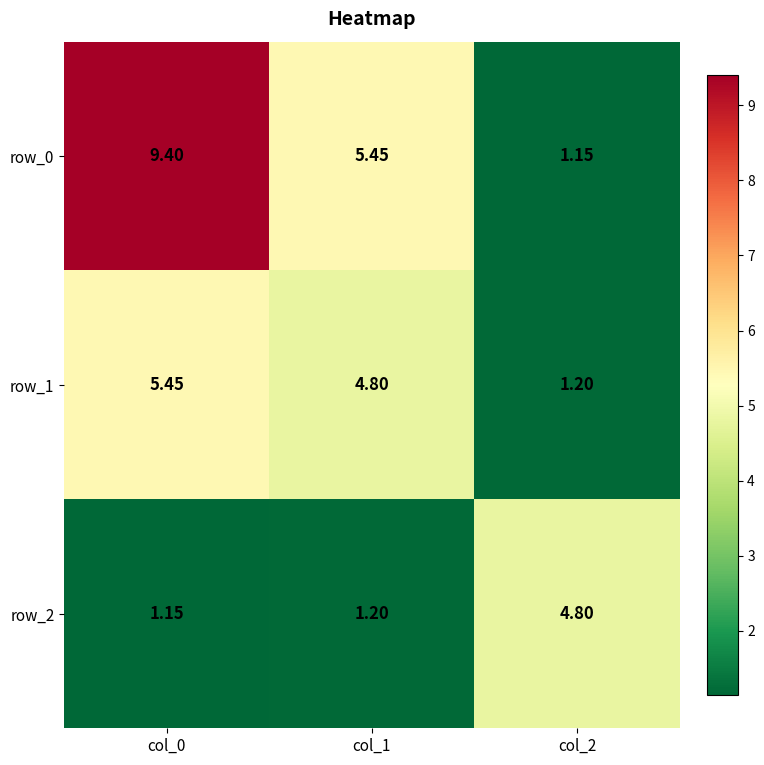

What is the greatest value displayed?

9.4